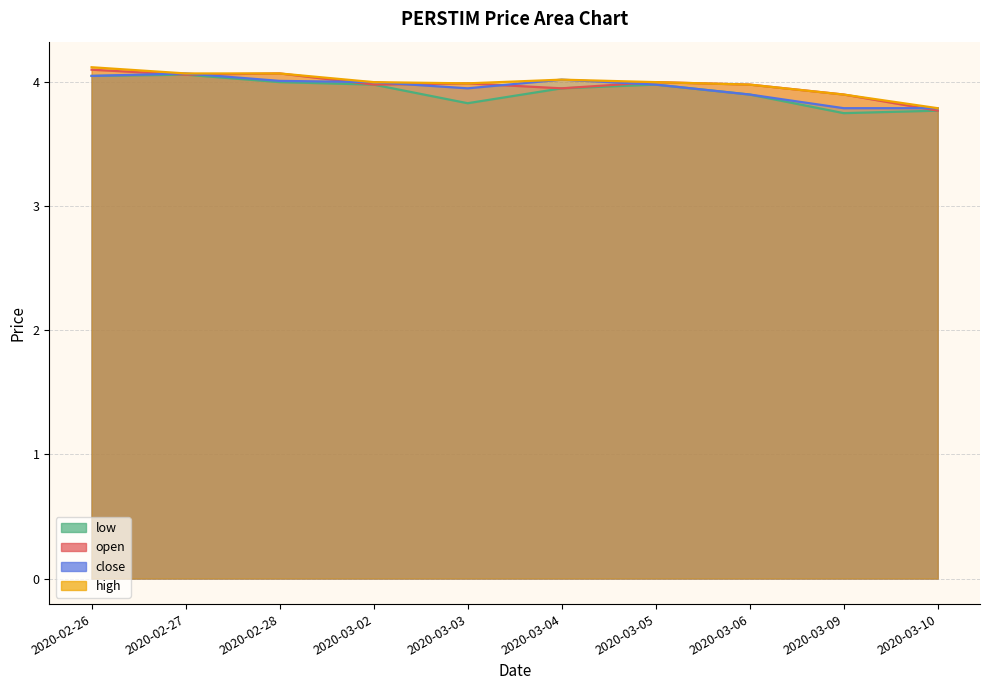

Between 2020-03-03 and 2020-03-04, which series saw the biggest shift?

low